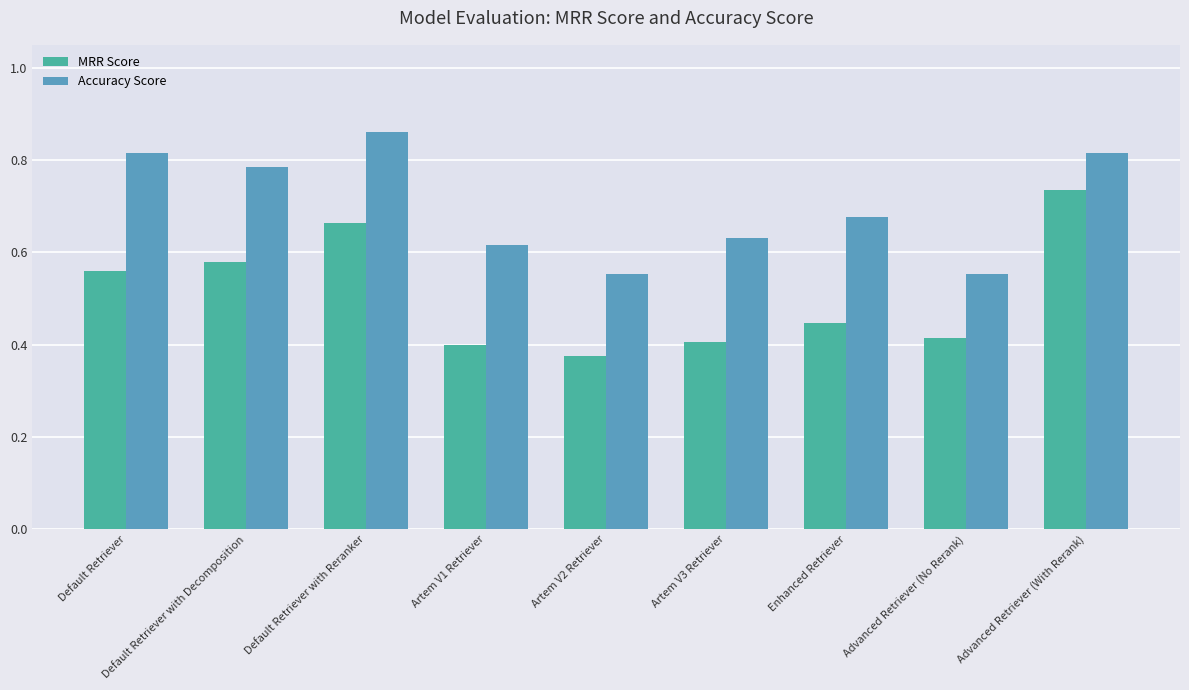

Which series has the largest total across all categories?

Accuracy Score